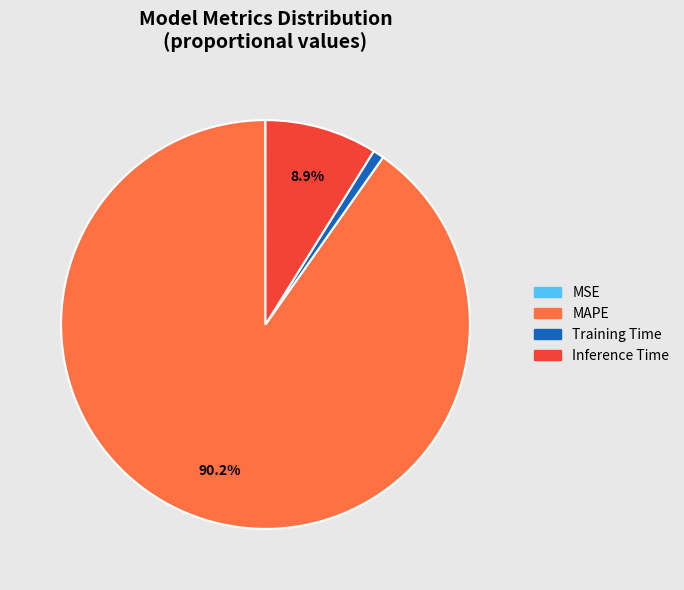

Is Inference Time the majority of the pie?

No